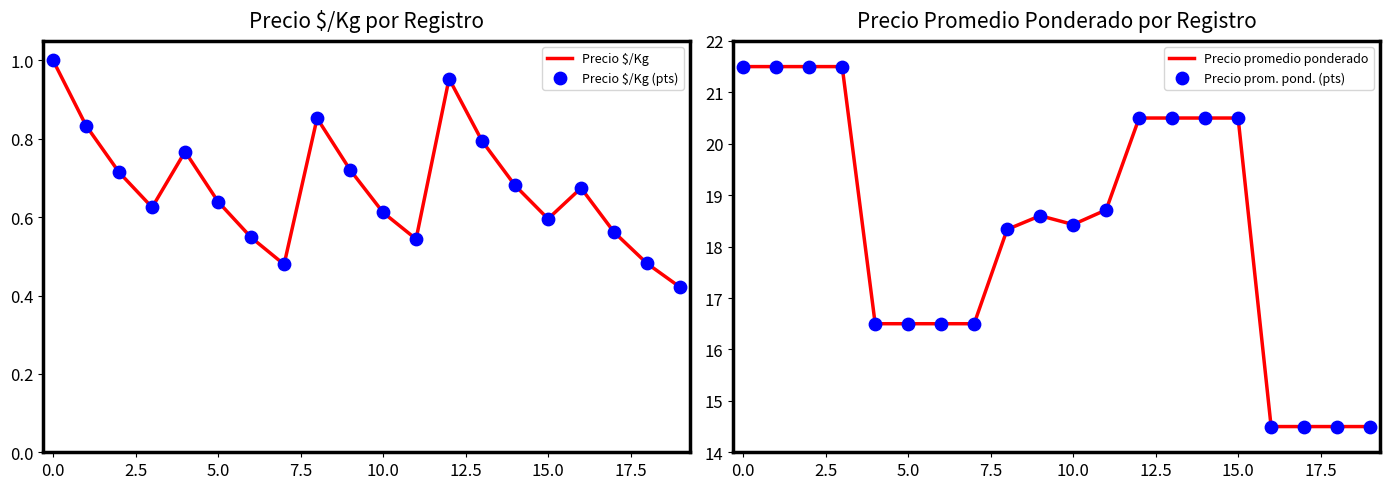

Which series contains the highest Y value?

Precio promedio ponderado